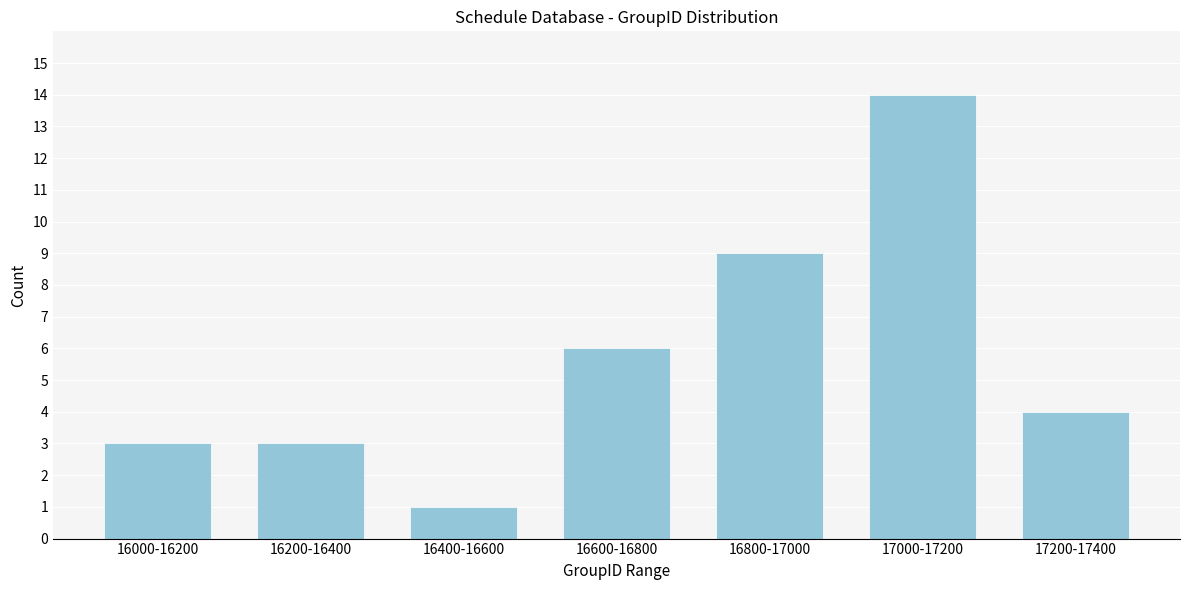

Reading left to right, extract all data points from this chart.

16000-16200=3	16200-16400=3	16400-16600=1	16600-16800=6	16800-17000=9	17000-17200=14	17200-17400=4